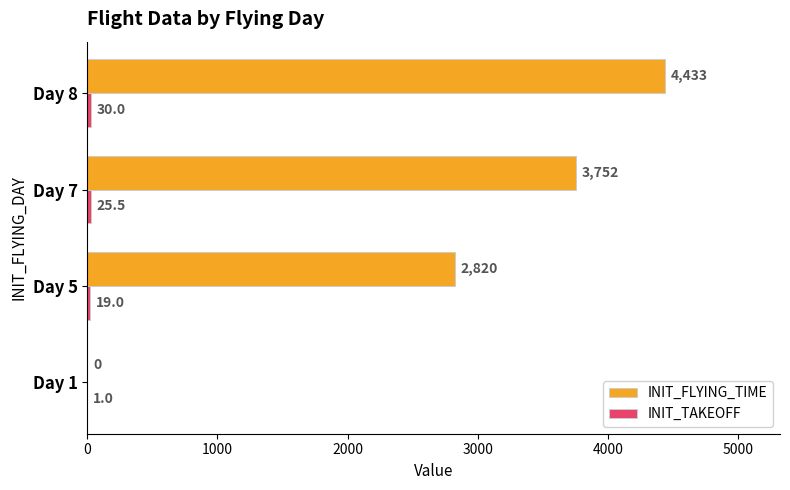

The INIT_FLYING_TIME series shows 3751.5 at Day 7. True or false?

True